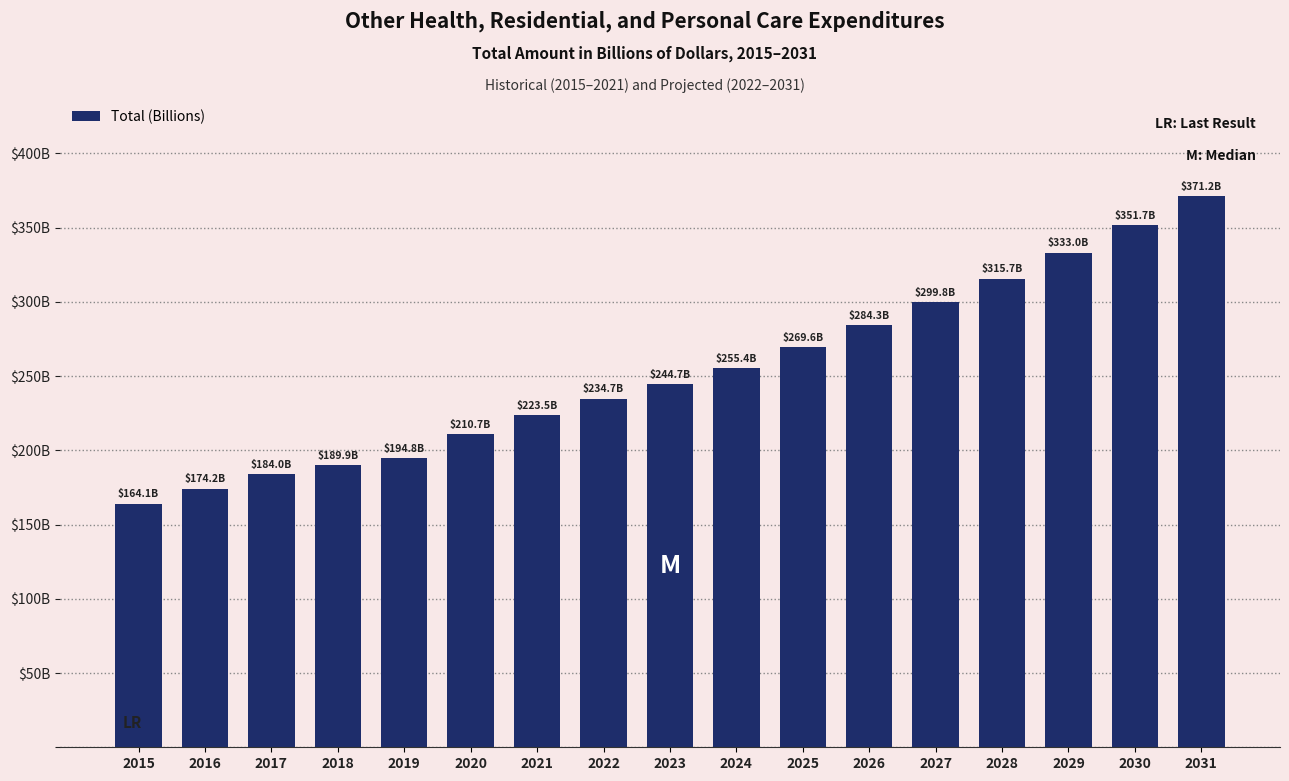

Rank the categories by value from lowest to highest.

2015, 2016, 2017, 2018, 2019, 2020, 2021, 2022, 2023, 2024, 2025, 2026, 2027, 2028, 2029, 2030, 2031